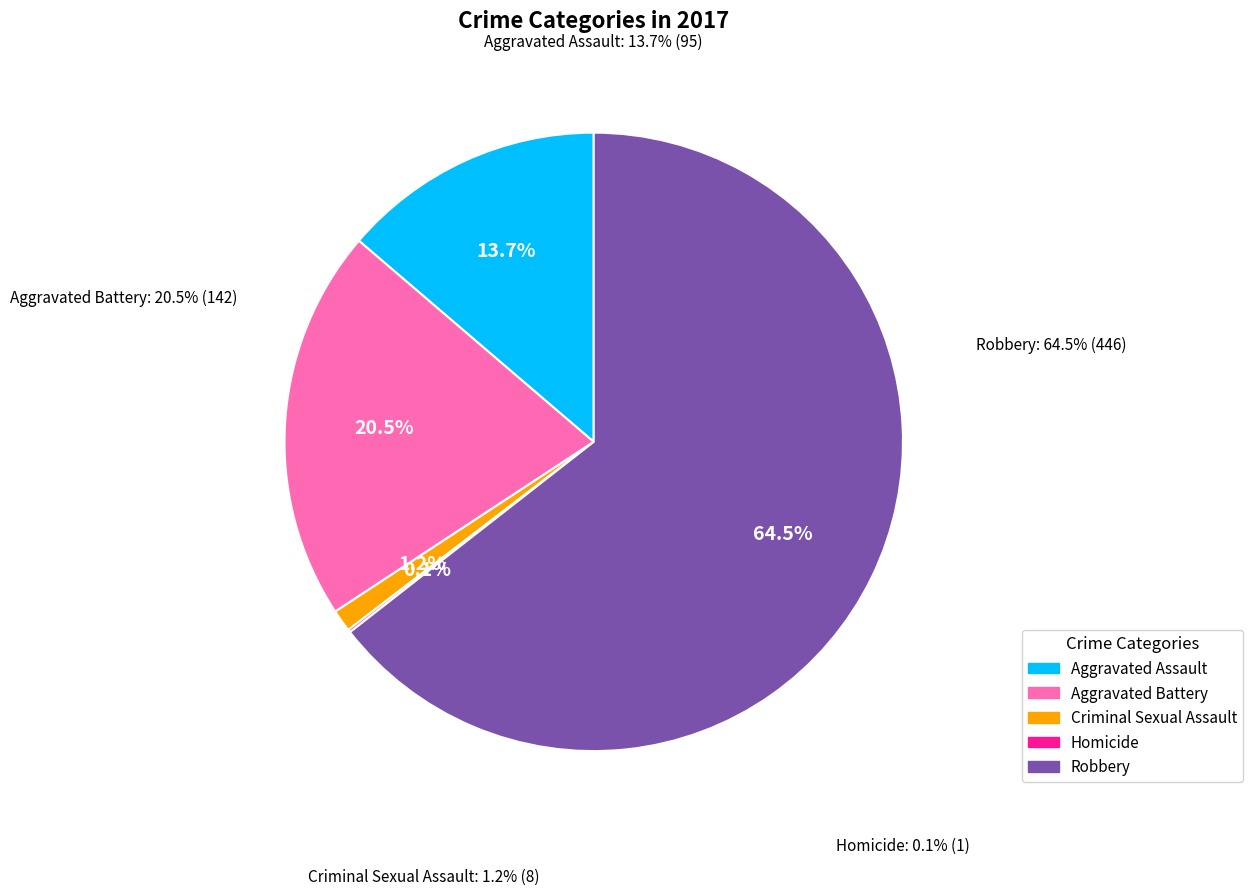

Which category has the biggest portion of the pie?

Robbery